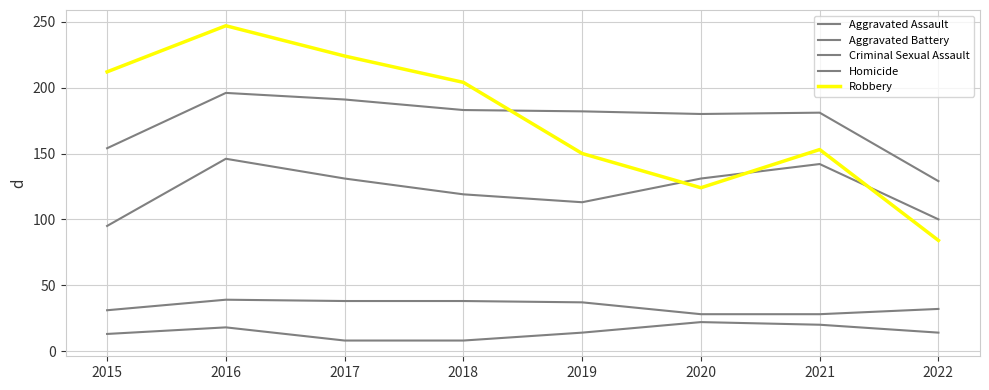

How many lines are shown in the chart?

5